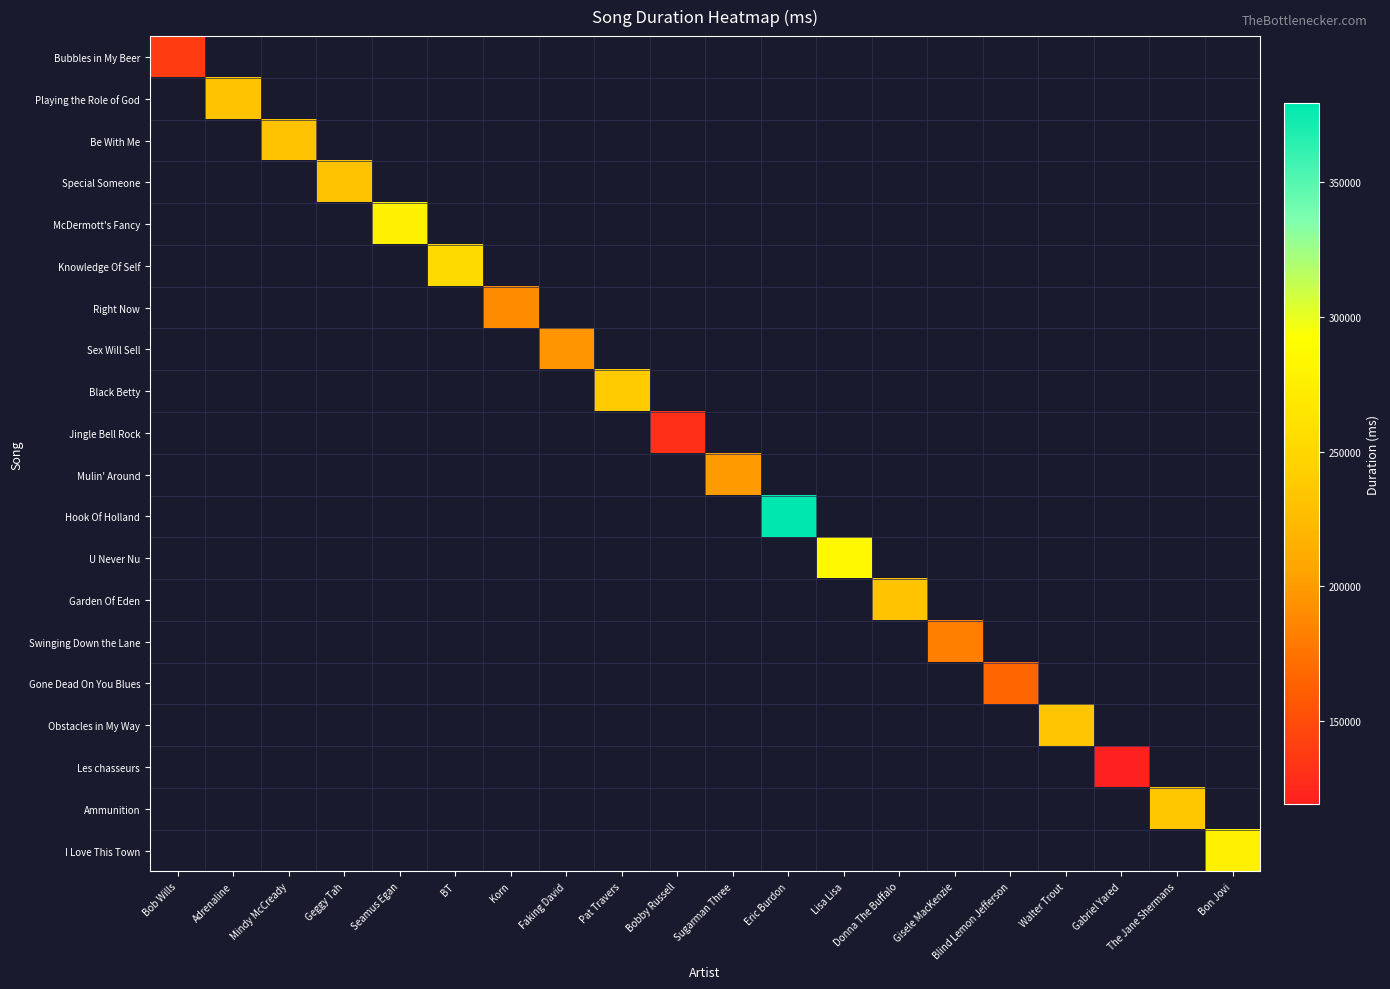

List the labels in order of Playing the Role of God value, smallest first.

Bob Wills, Adrenaline, Mindy McCready, Geggy Tah, Seamus Egan, BT, Korn, Faking David, Pat Travers, Bobby Russell, Sugarman Three, Eric Burdon, Lisa Lisa, Donna The Buffalo, Gisele MacKenzie, Blind Lemon Jefferson, Walter Trout, Gabriel Yared, The Jane Shermans, Bon Jovi